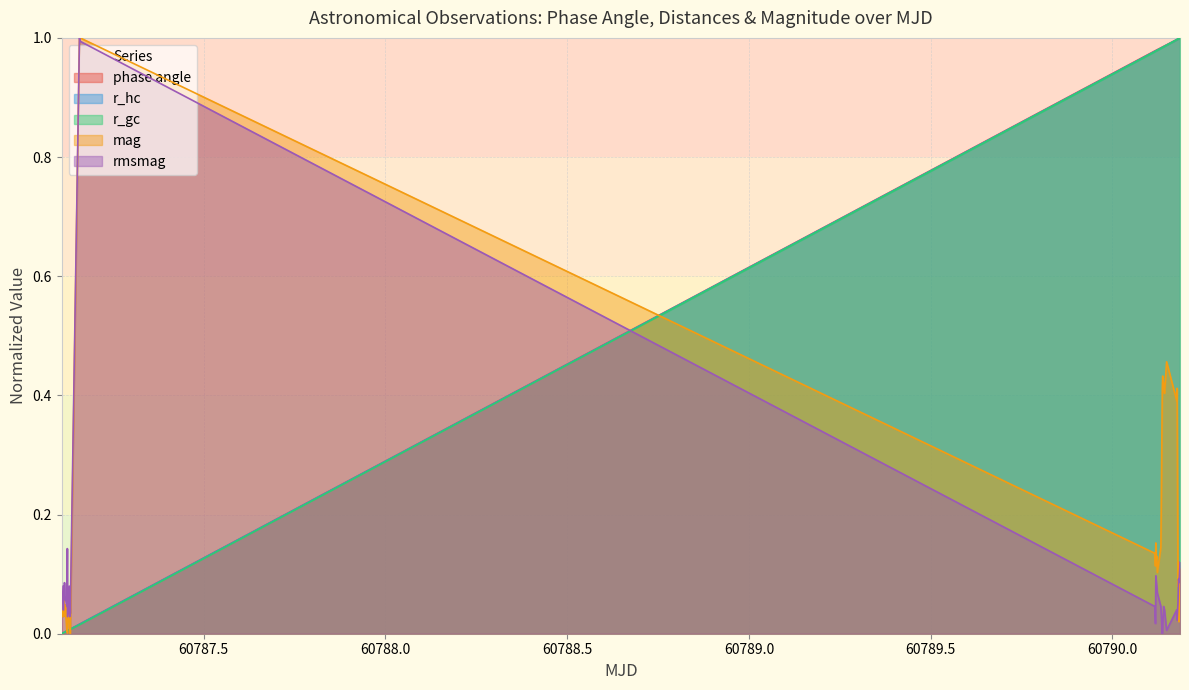

Which series has the largest total across all categories?

phase angle